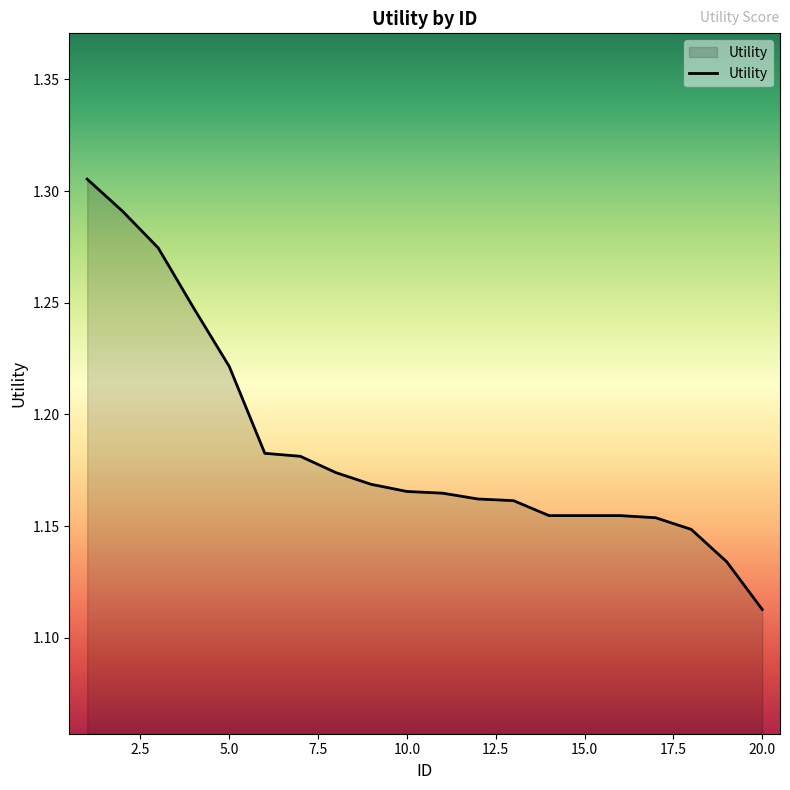

What is the difference between the maximum and minimum values?

0.2